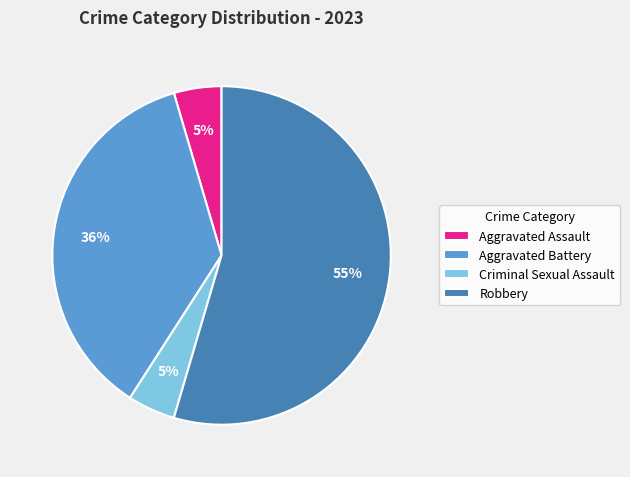

Count the number of slices in the pie.

4